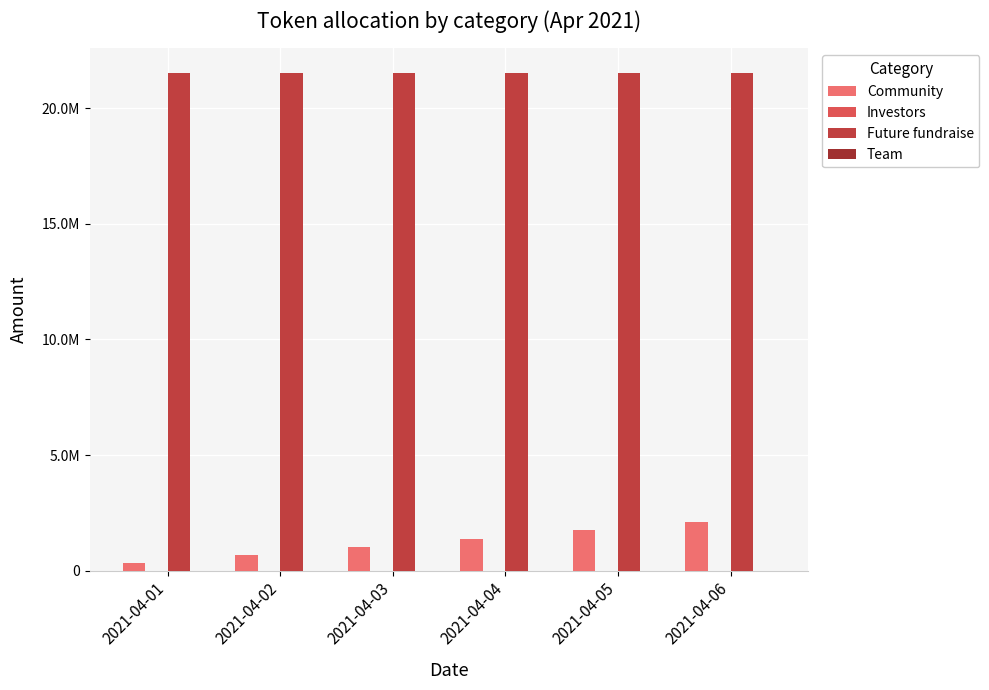

Does the chart contain stacked bars?

No